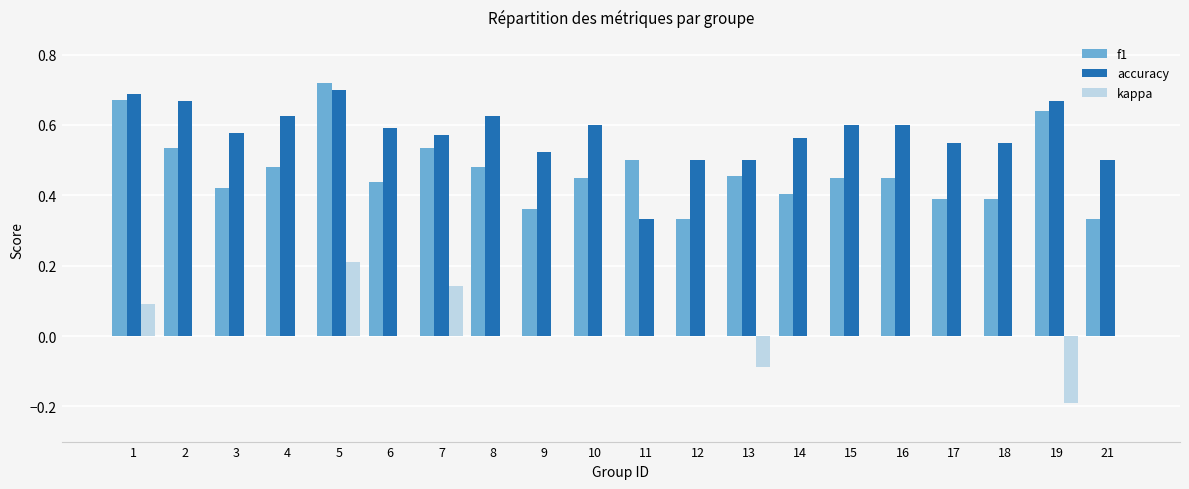

What is the sum of the accuracy values at 3 and 9?

1.1